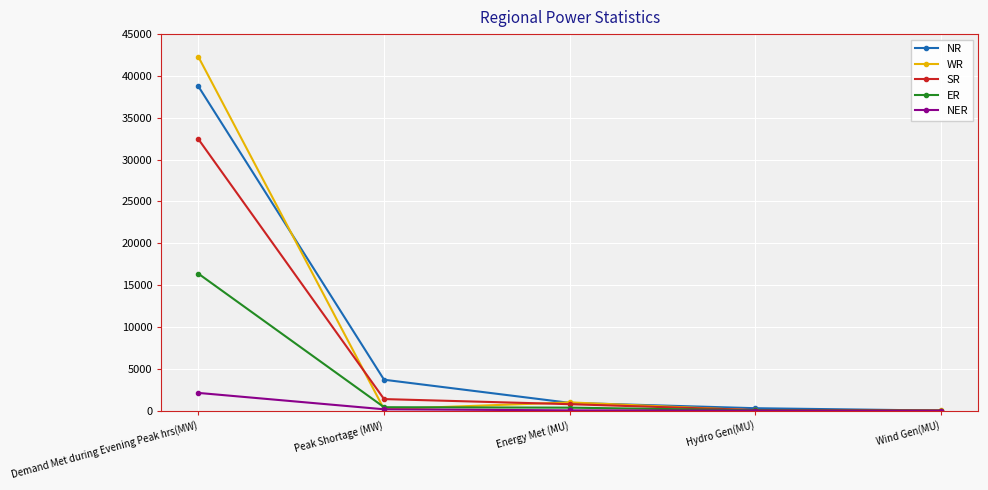

What is the difference between the ER values at Energy Met (MU) and Hydro Gen(MU)?

317